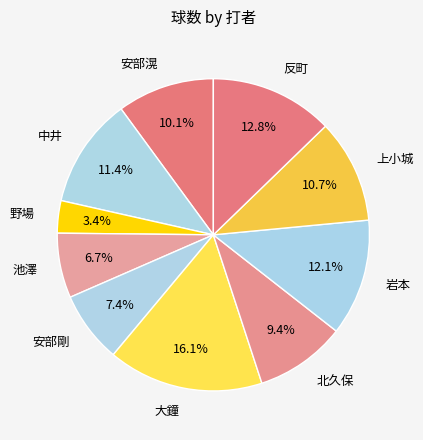

Is it true that 池澤 is 14% of the pie?

False